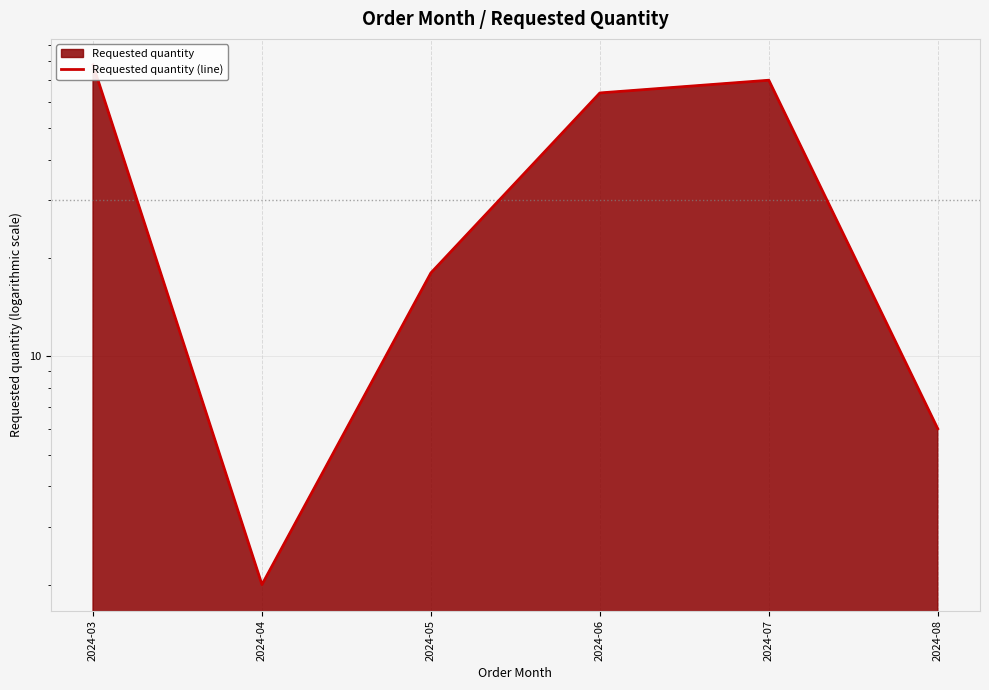

How many data points are above 64?

2